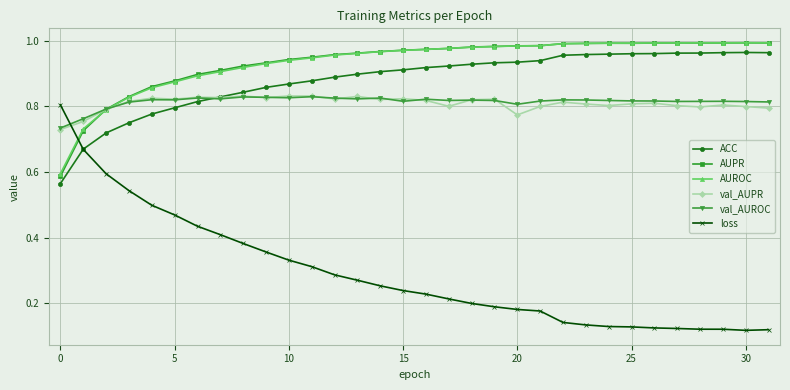

True or false: ACC has more than 0 points higher than both neighbors.

True